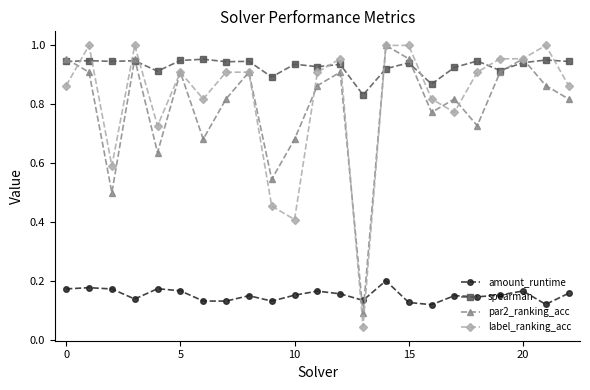

True or false: amount_runtime and spearman cross at least once.

False